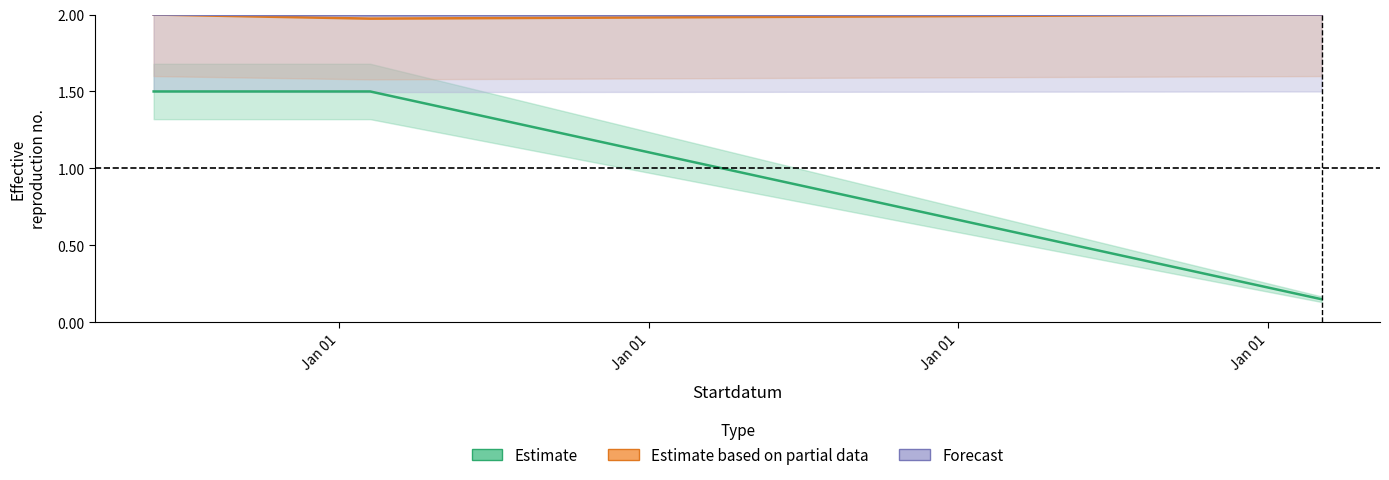

Rank the series by their maximum value, from highest to lowest.

Estimate based on partial data, Forecast, Estimate